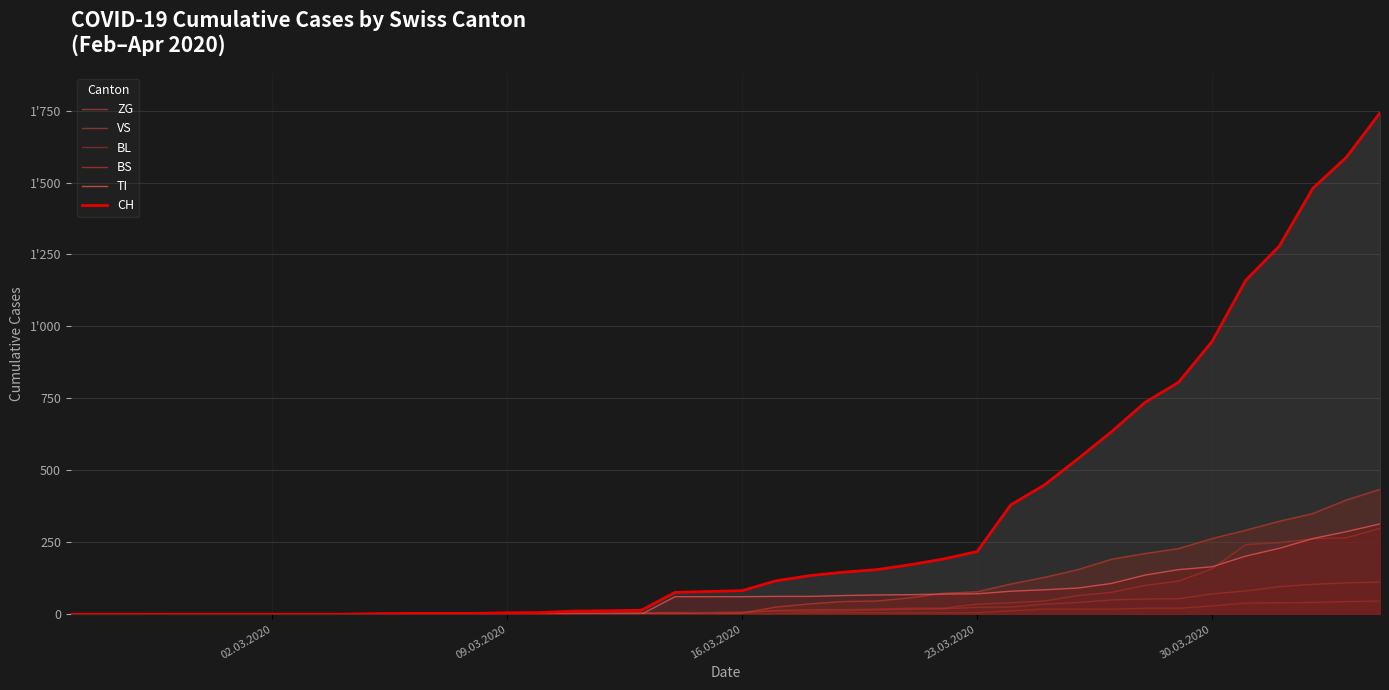

Does the chart have visible grid lines?

Yes